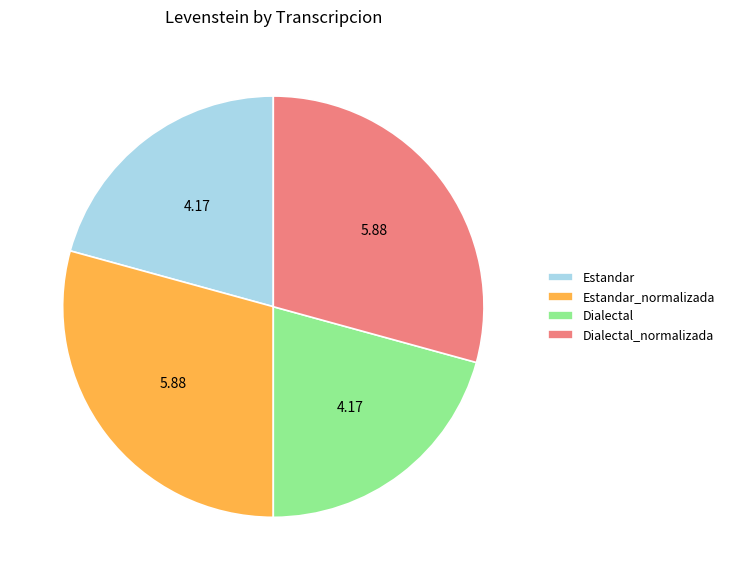

Is the sum of Dialectal and Estandar greater than half?

No